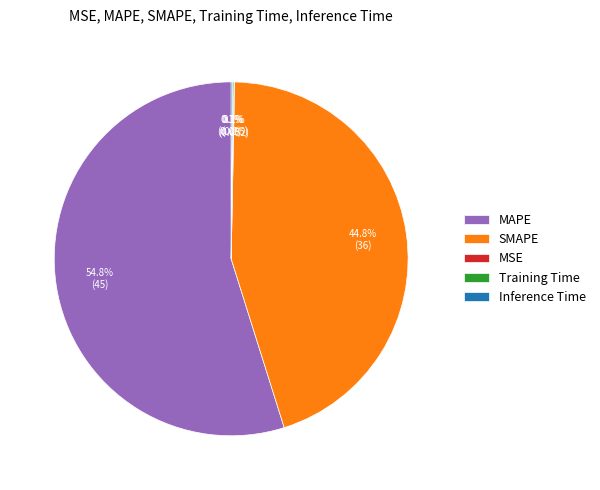

Combined, do MAPE and SMAPE account for over 50%?

Yes